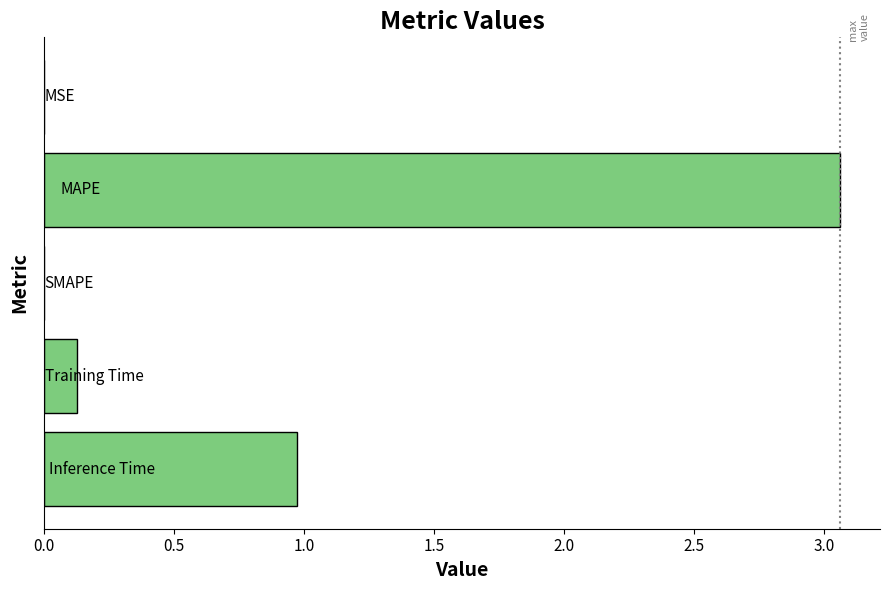

How many series are shown in this chart?

1